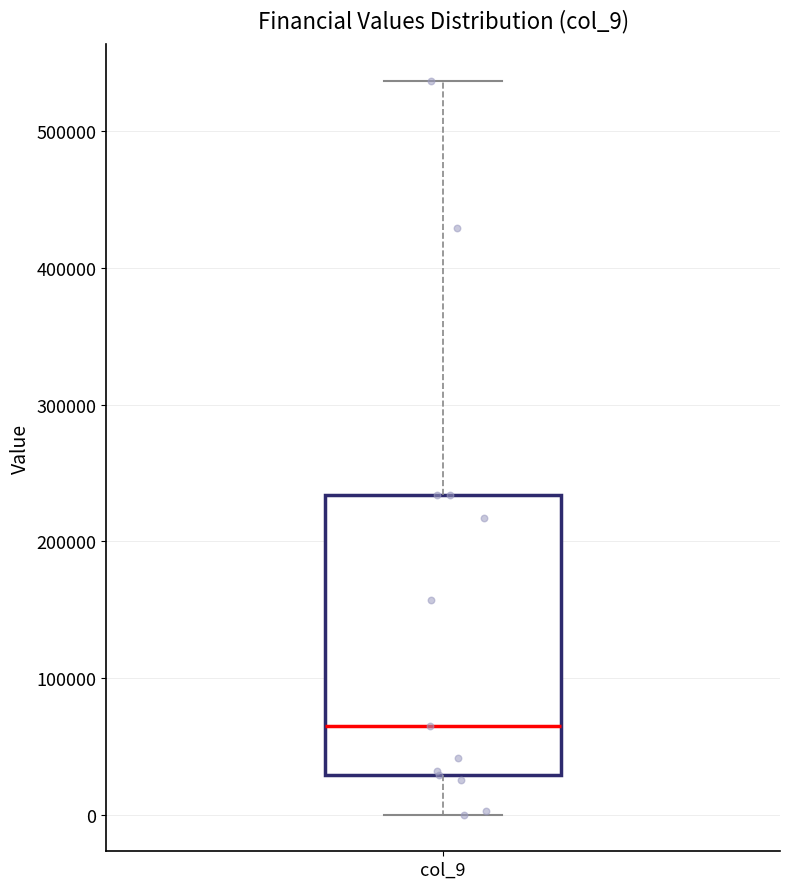

Transcribe this box plot: give where the median line is, the range the box spans, and where the two whiskers end, as read against the y-axis. The values are not printed on the chart, so give them approximately, as read against the axis.

median 70000, box 30000 to 230000, whiskers 0 to 540000